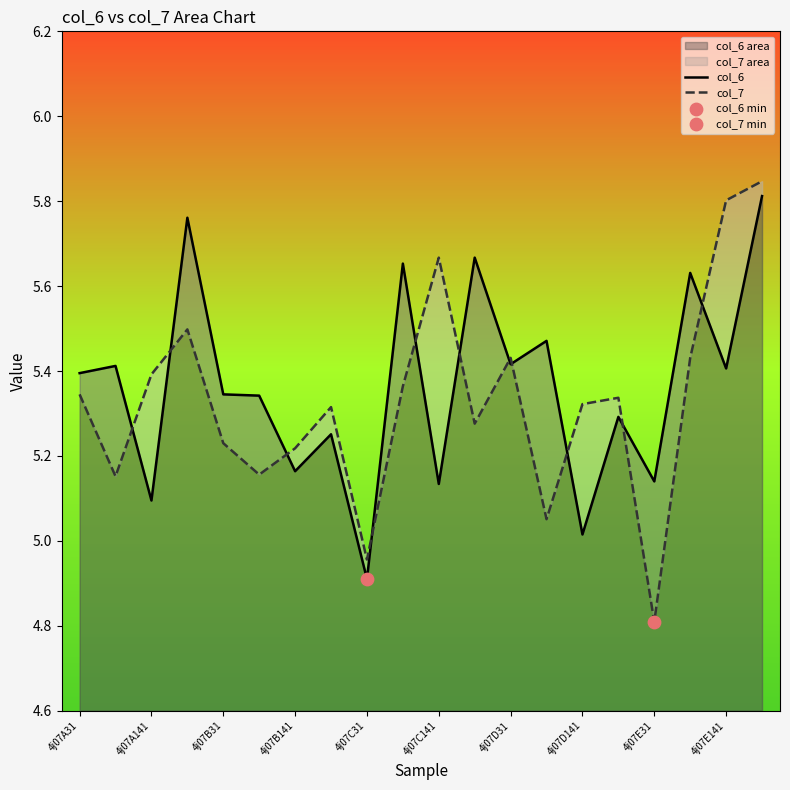

What are all the series names shown in the legend?

col_6, col_7